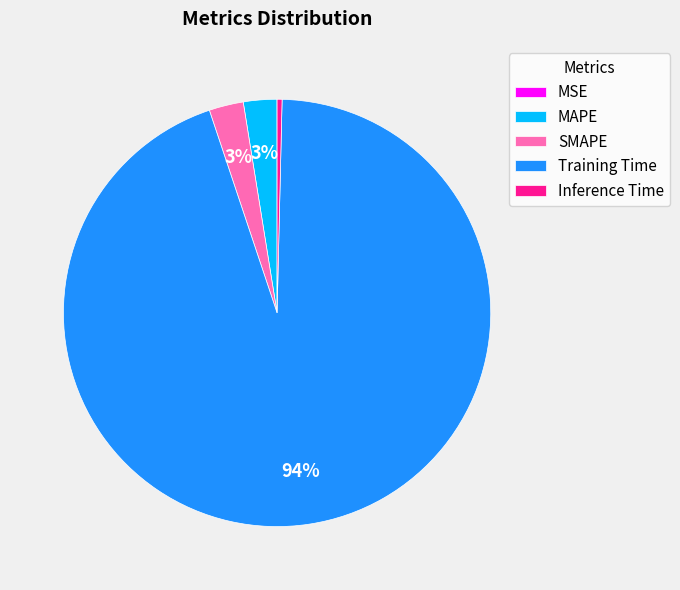

Which slice represents more than half of the pie?

Training Time